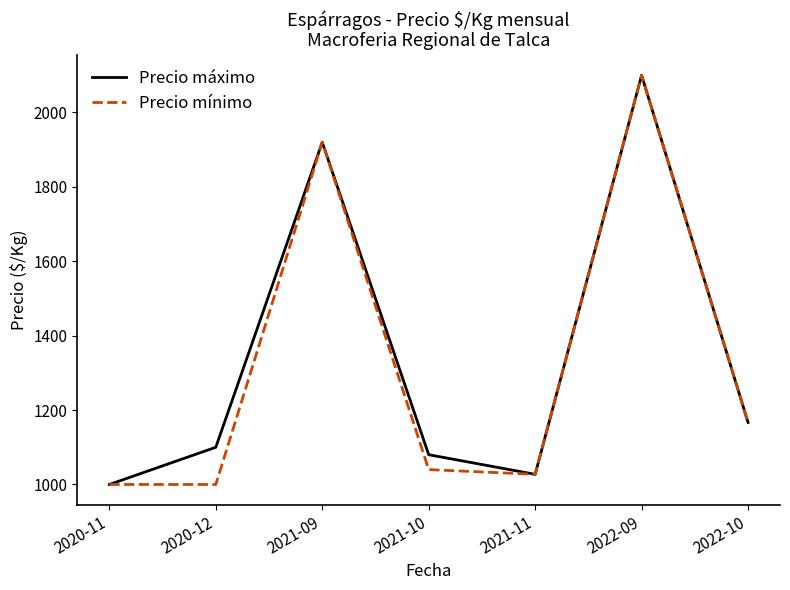

What is the maximum value for Precio máximo?

2100.0